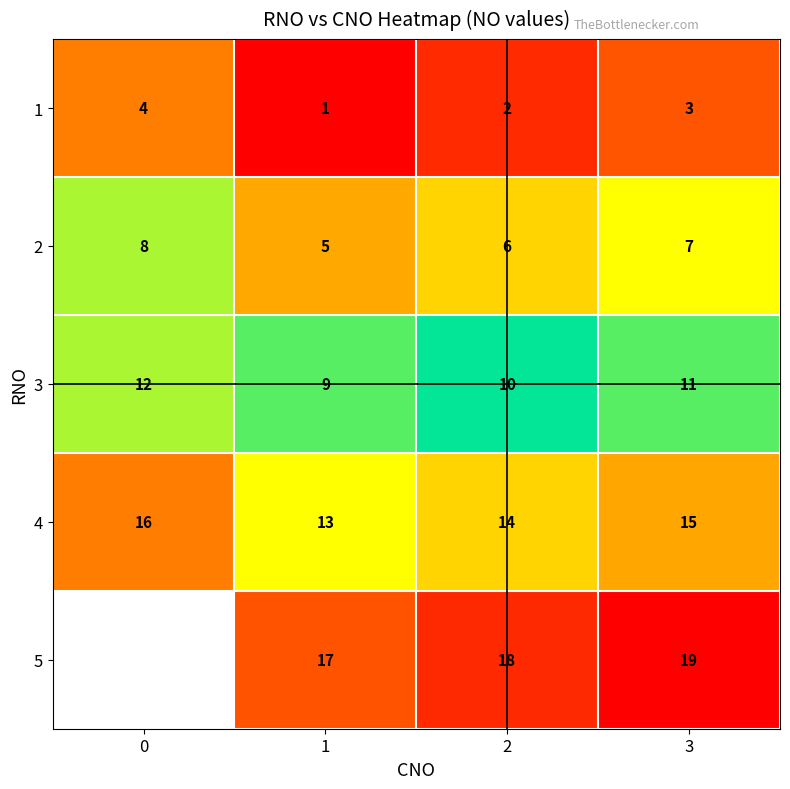

At which label is 1 closest to 2?

2